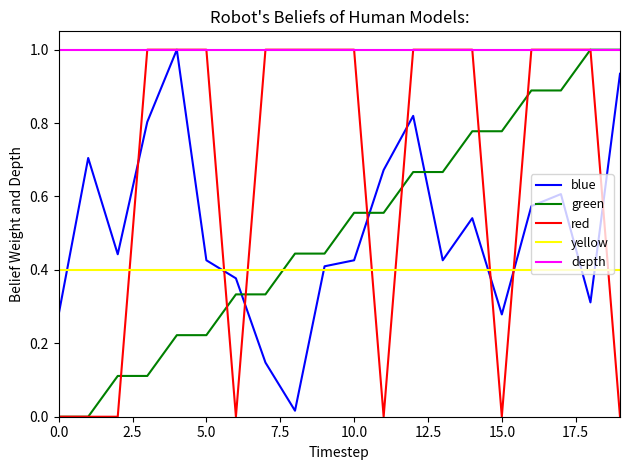

Which series has the largest total across all categories?

depth